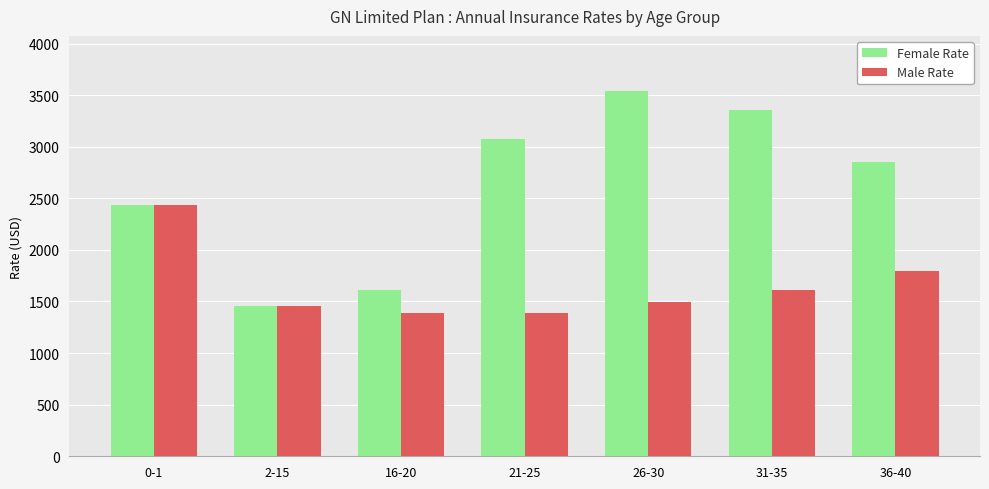

How many values in the Male Rate series are below 1491?

3